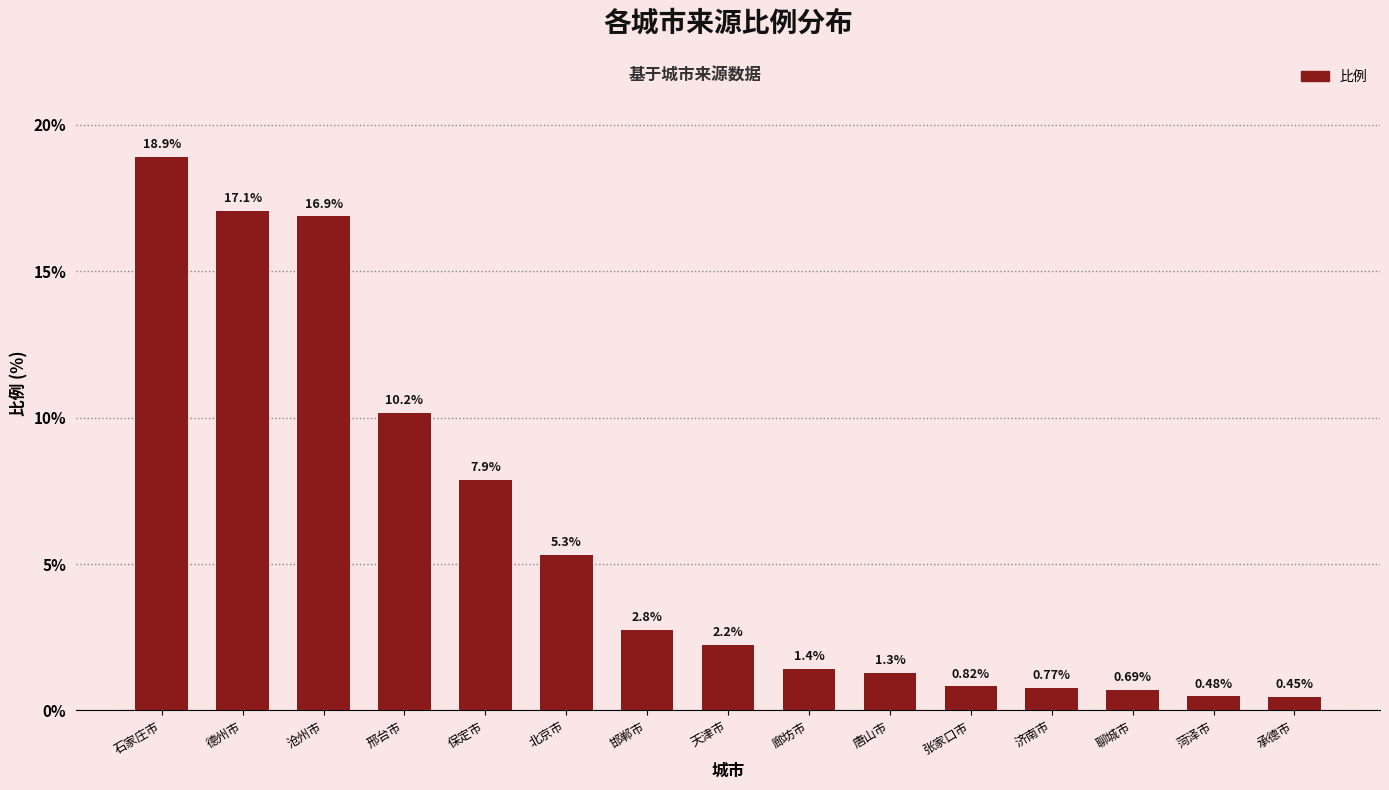

What is the sum of the values at 石家庄市 and 聊城市?

19.6